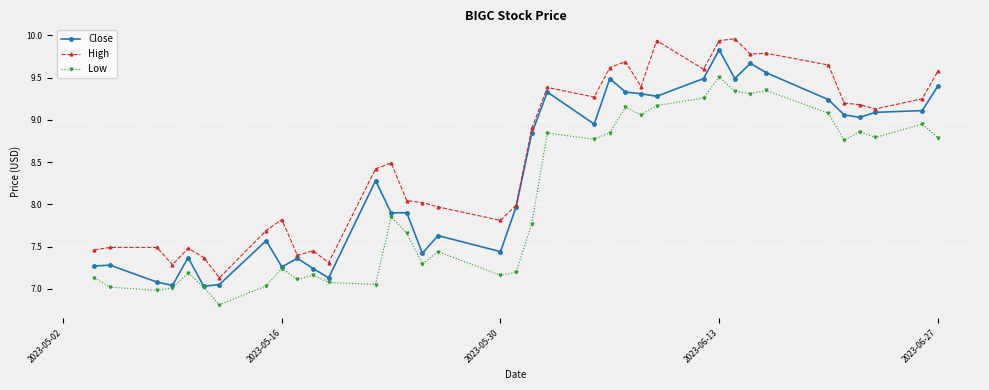

True or false: High and Low cross at least once.

False